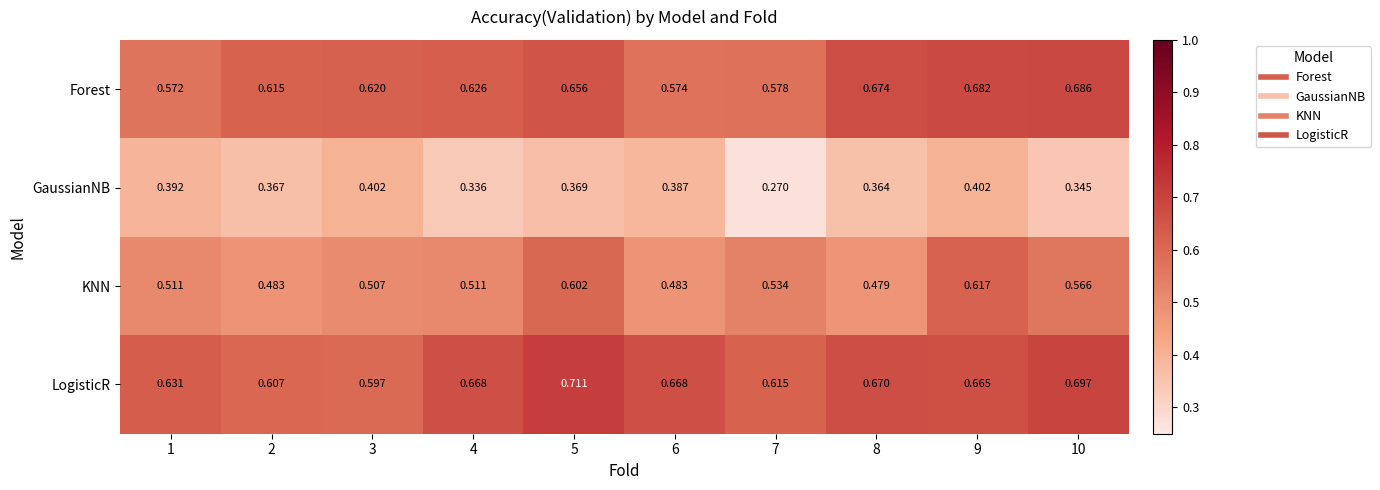

Which series has the widest spread of values?

KNN